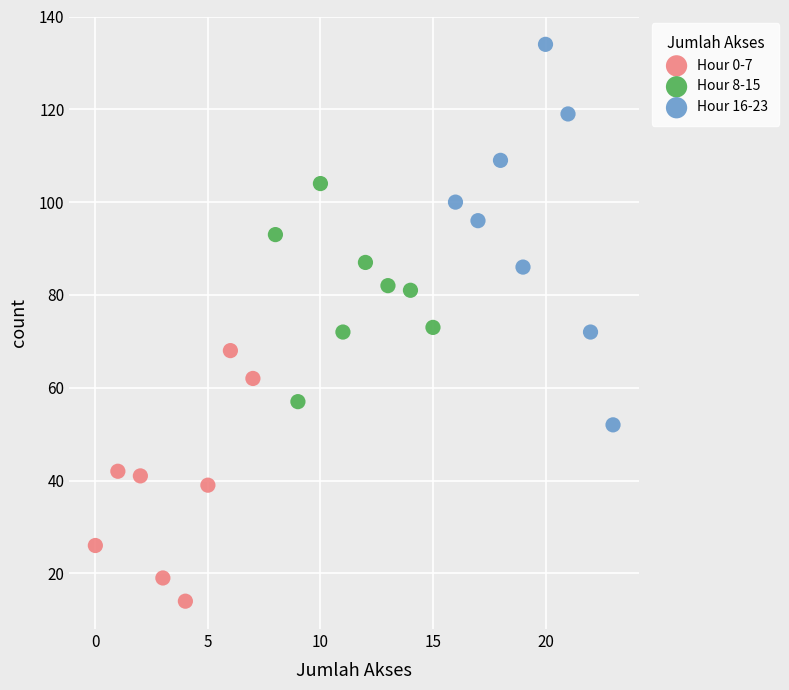

Which series contains the lowest Y value?

Hour 0-7